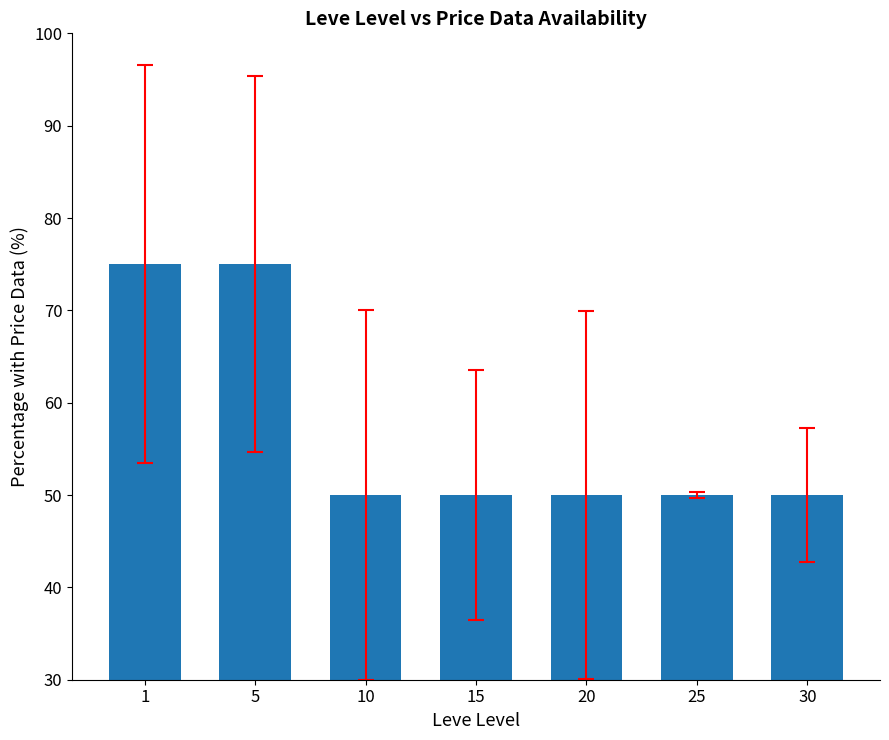

What is the greatest value displayed?

75